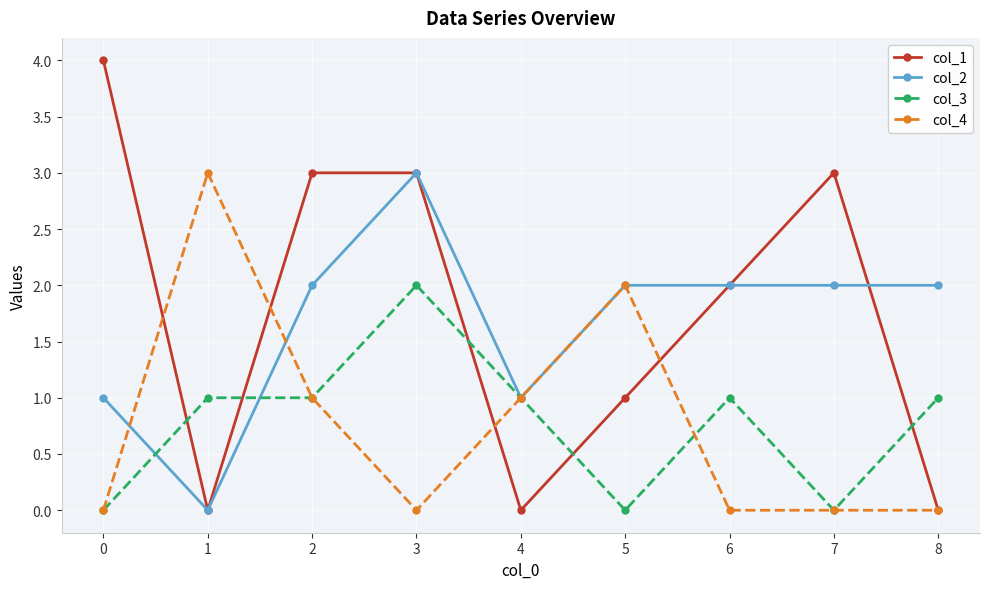

Reading right to left, what are all the values shown in this chart?

col_1: 0	3	2	1	0	3	3	0	4
col_2: 2	2	2	2	1	3	2	0	1
col_3: 1	0	1	0	1	2	1	1	0
col_4: 0	0	0	2	1	0	1	3	0